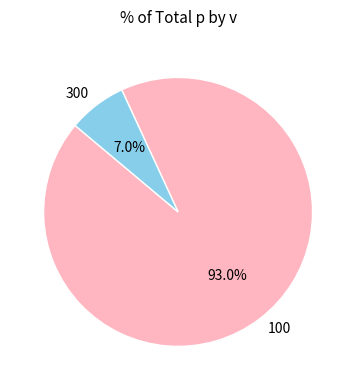

To the nearest percent, what portion does 100 represent?

93%